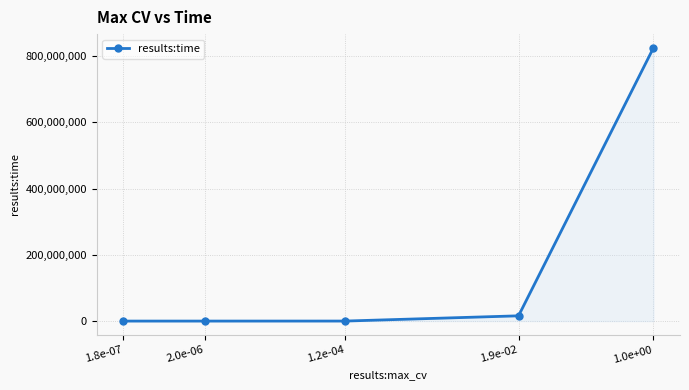

The chart shows a value of 825268094.3 at 1.0e+00. True or false?

True